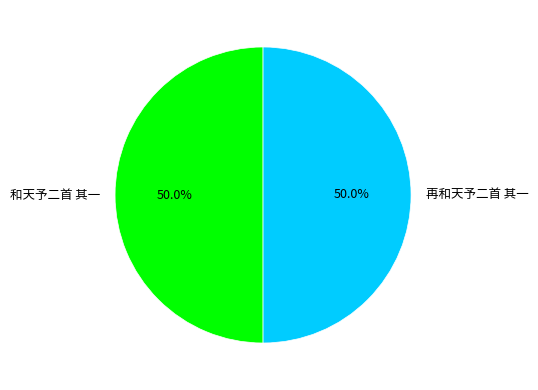

To the nearest percent, what percentage of the pie is 再和天予二首 其一?

50%